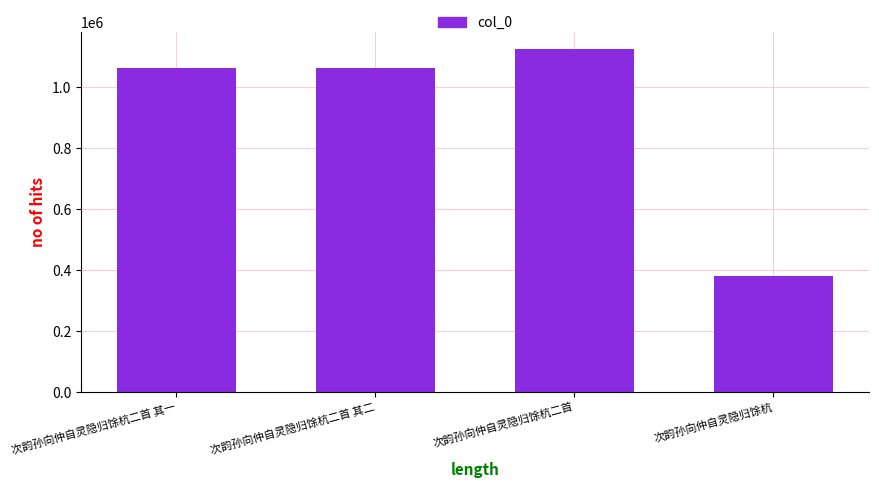

What is the value of the 2nd bar from the left?

1061212